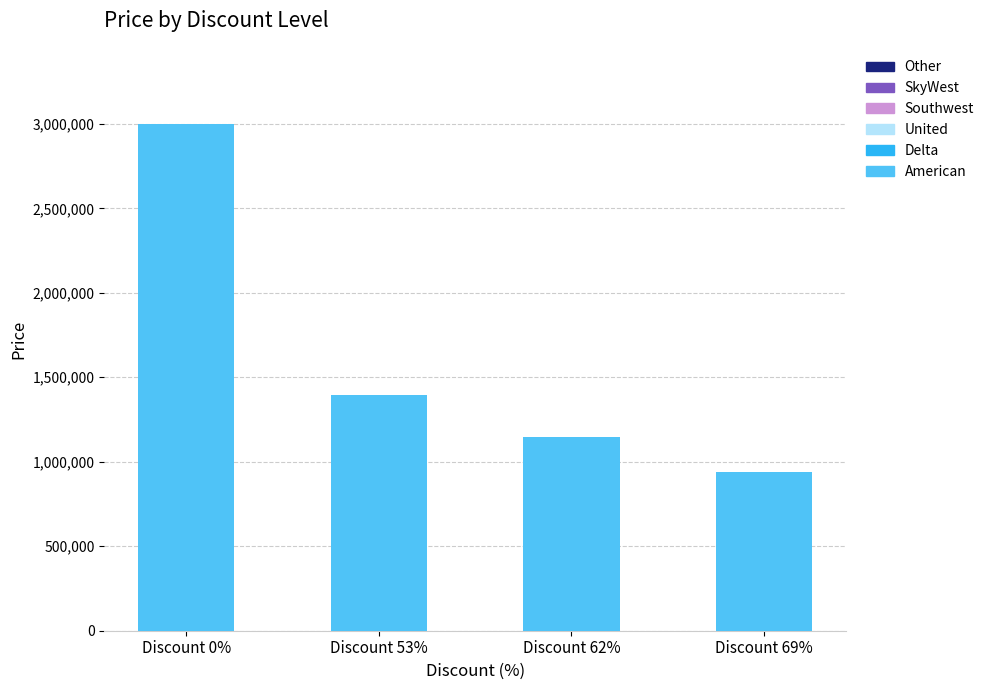

Reading right to left, extract all data points from this chart.

Discount 69%=939000	Discount 62%=1149000	Discount 53%=1395000	Discount 0%=3000000